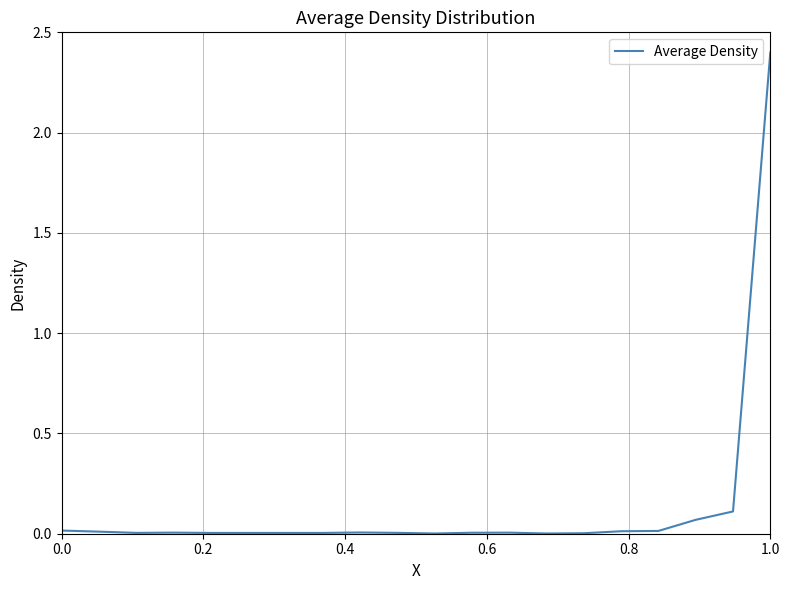

What is the difference between the maximum and minimum values?

2.4